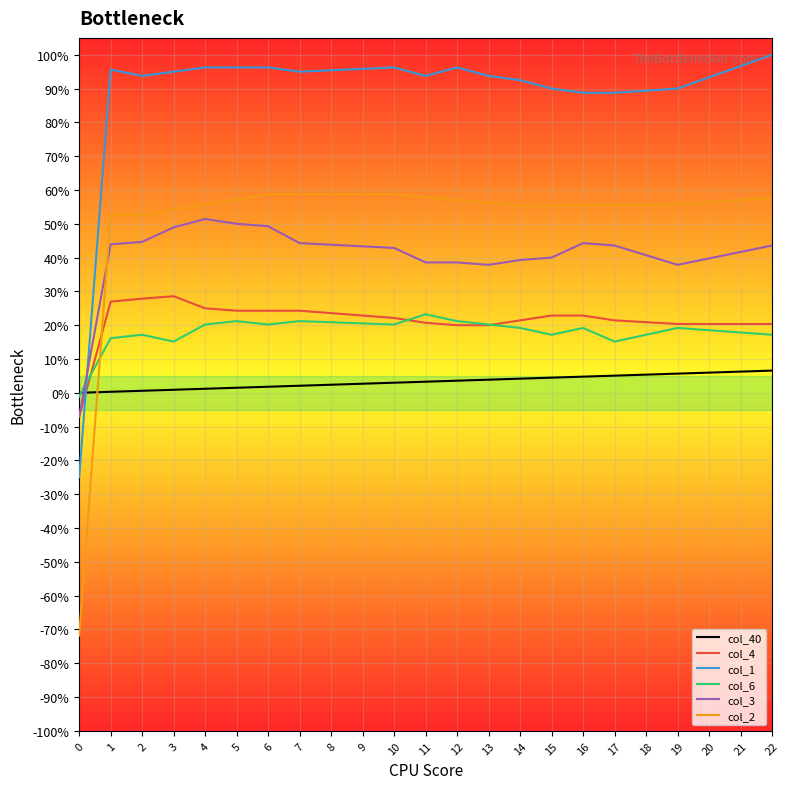

What is the value of the col_1 point at the 14th from the left?

0.9